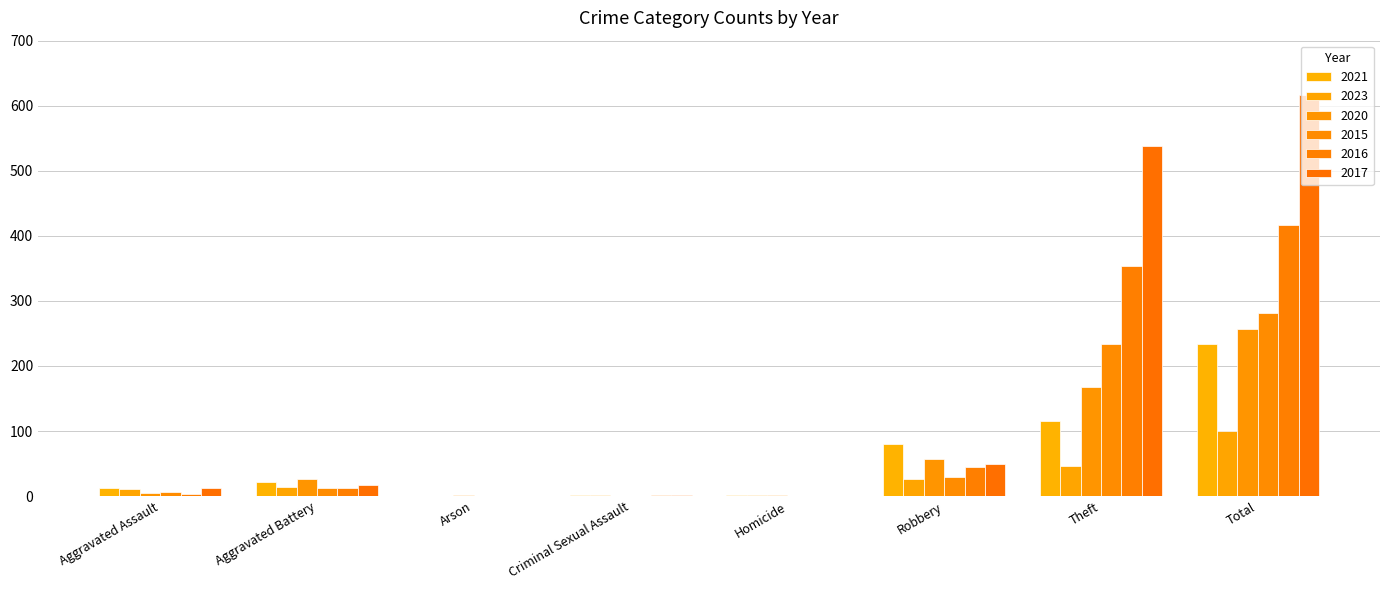

Which series has the widest spread of values?

2017